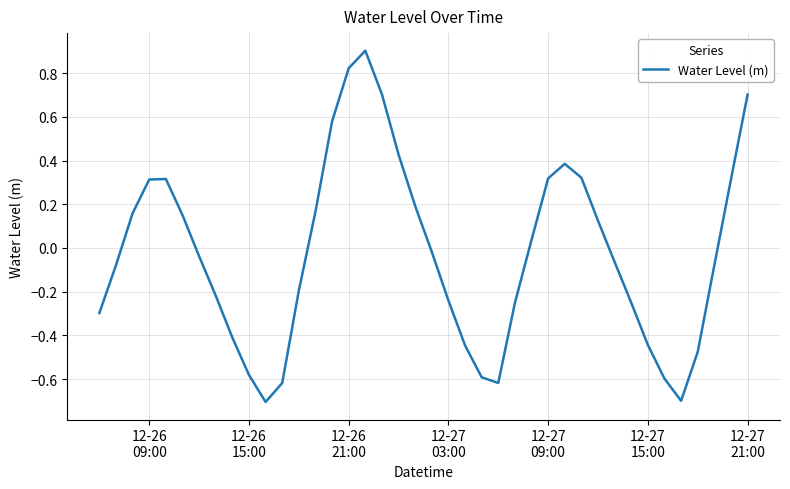

What is the smallest value displayed?

-0.7